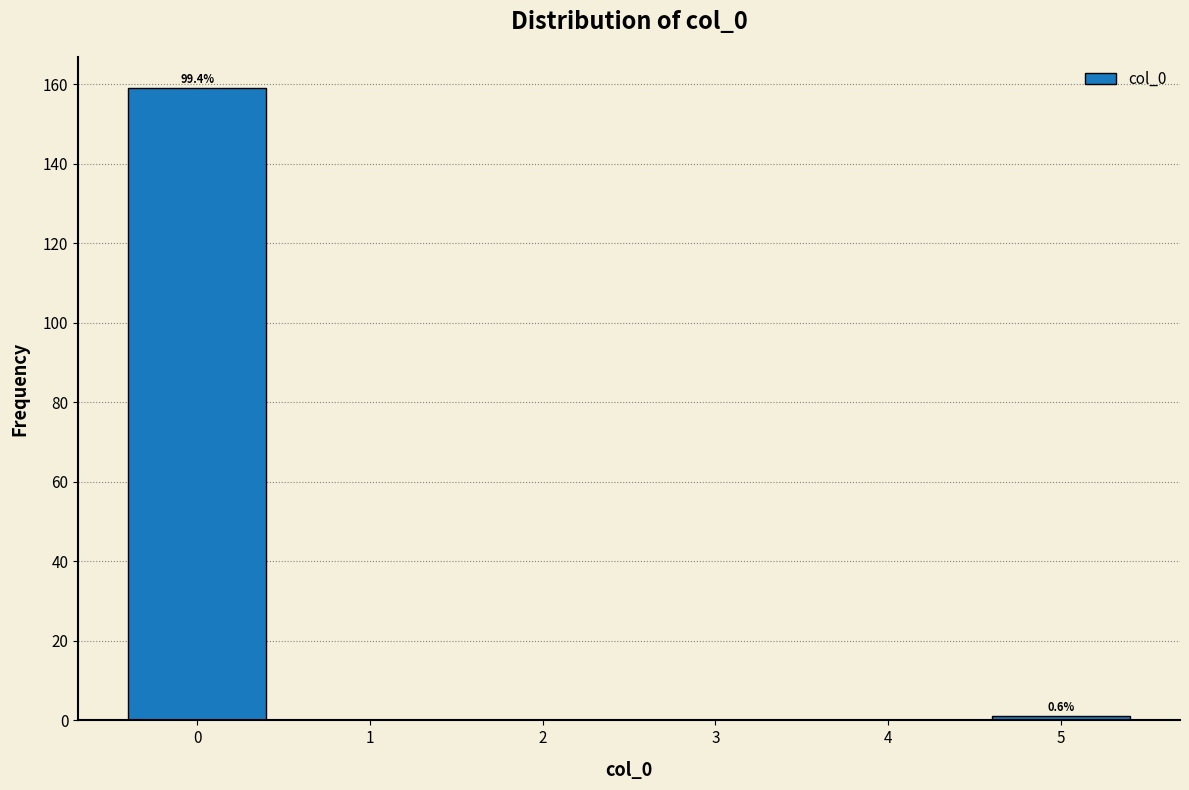

Over which range of the x-axis is the bar tallest?

-0.5 to 0.5